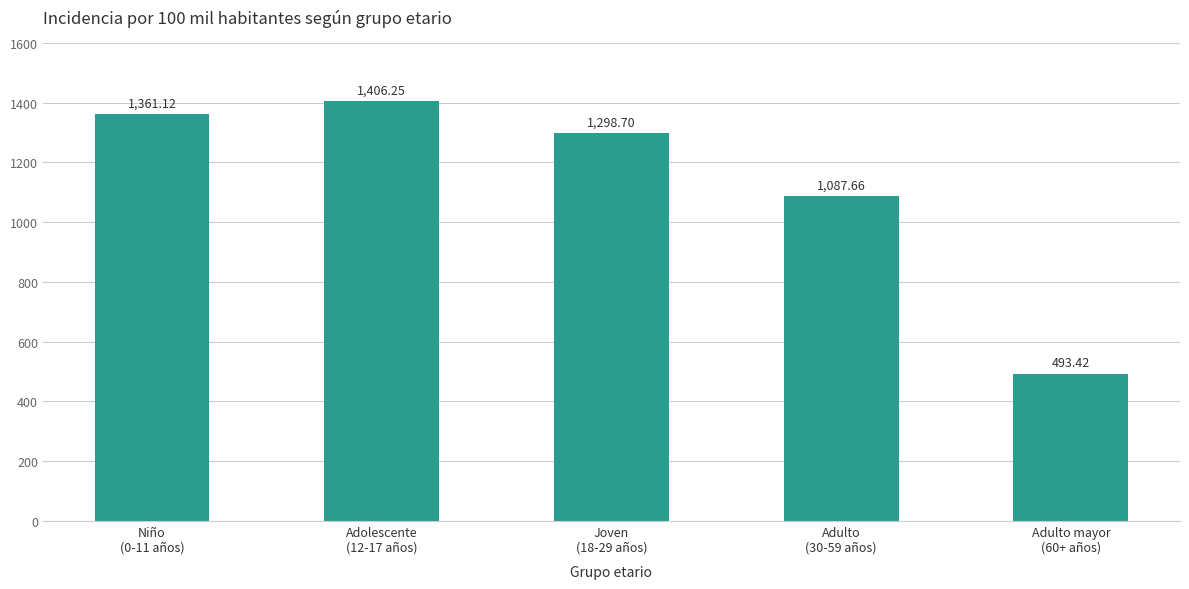

What is the difference between the second highest and second lowest values?

273.5